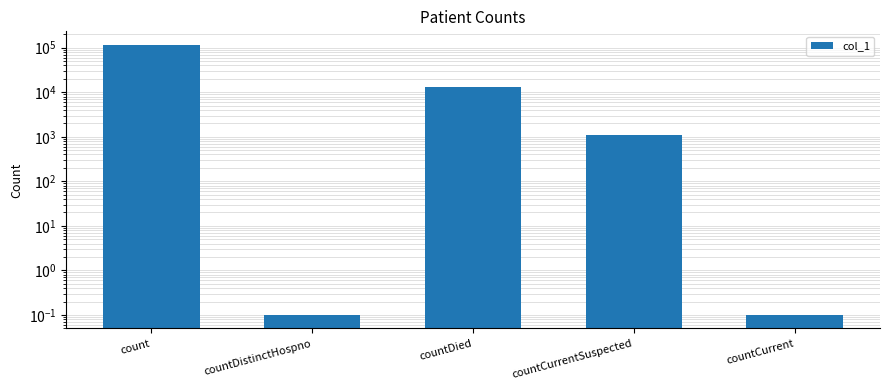

How many data points are less than 1103?

2